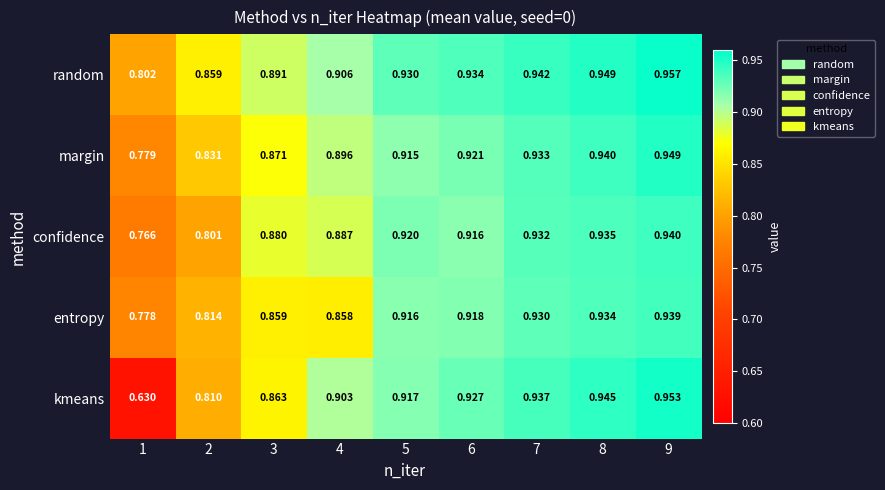

Which series has the largest total across all categories?

random